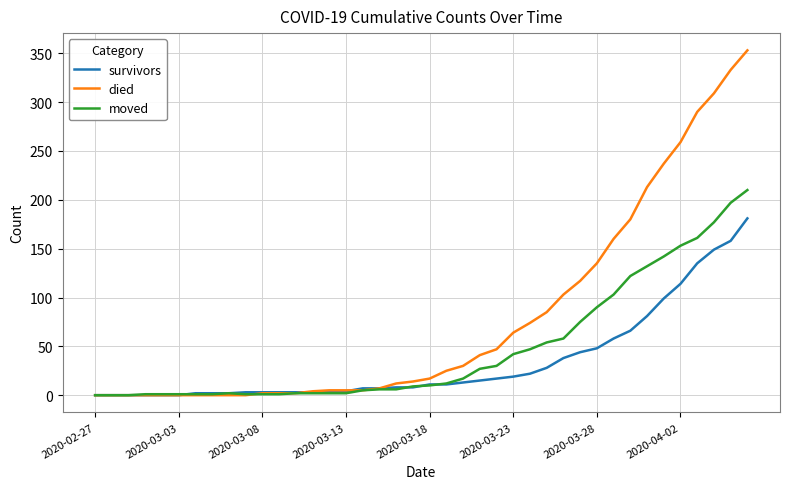

Which series has the largest total across all categories?

died